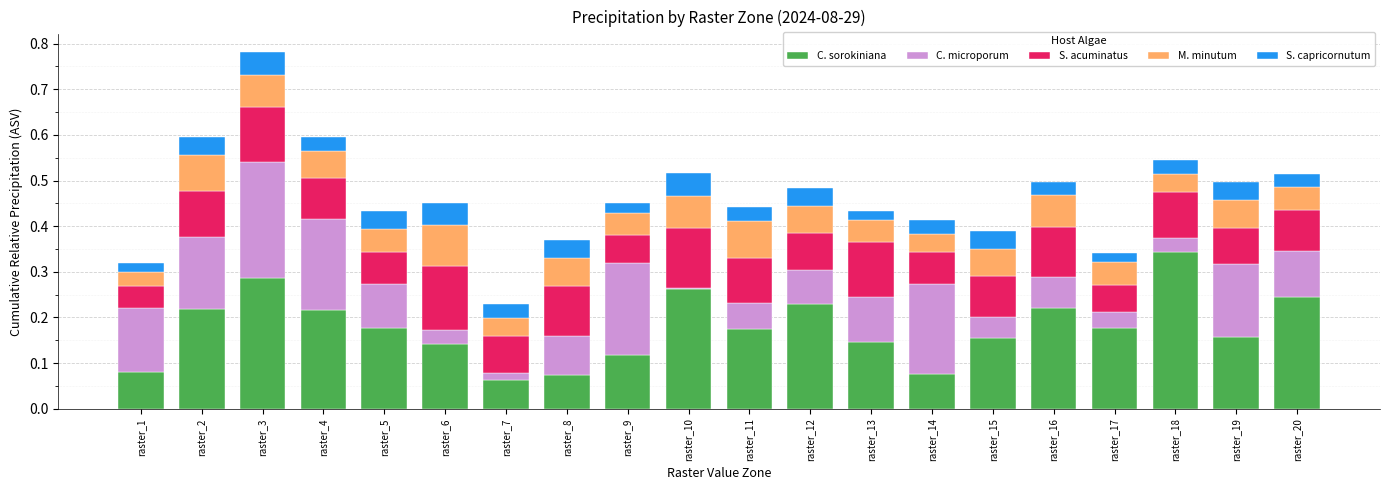

What is the total value across all series at raster_15?

0.4